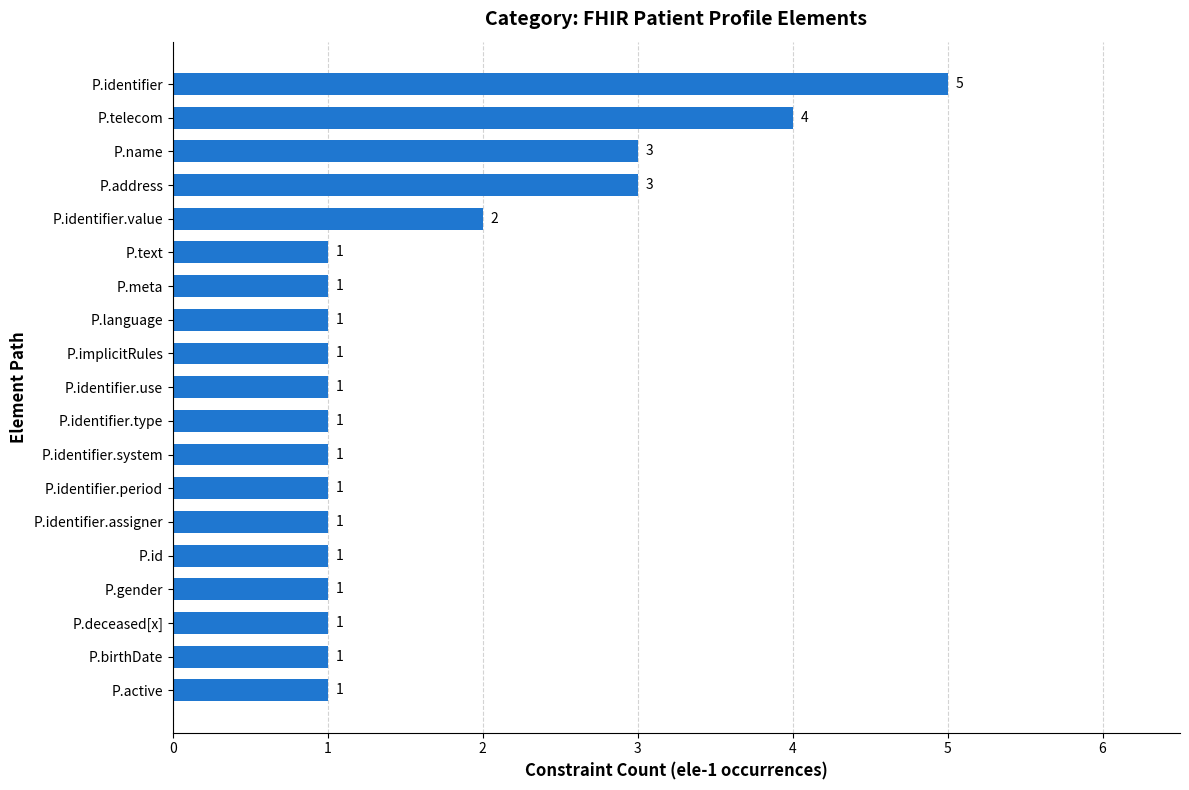

How many data points are above 1?

5